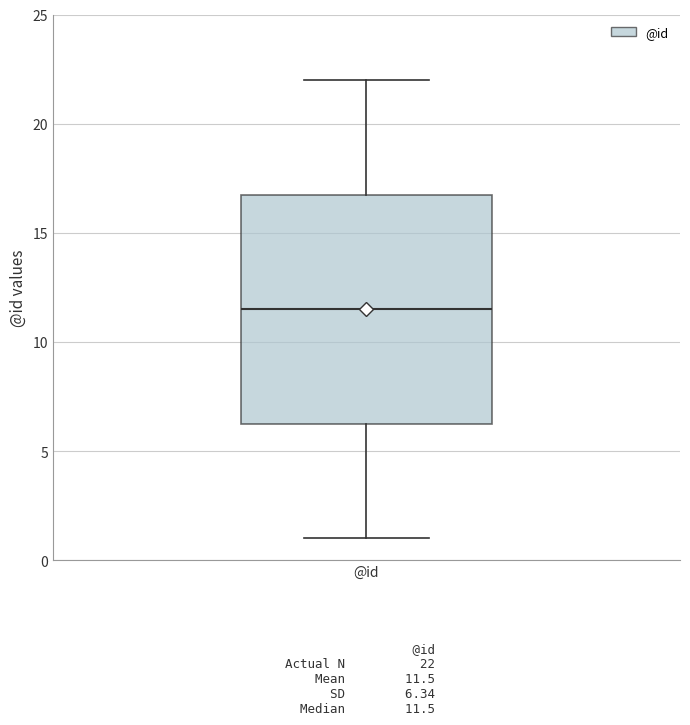

Where is the upper edge of the box for @id on the y-axis? The values are not printed on the chart, so give them approximately, as read against the axis.

17.0